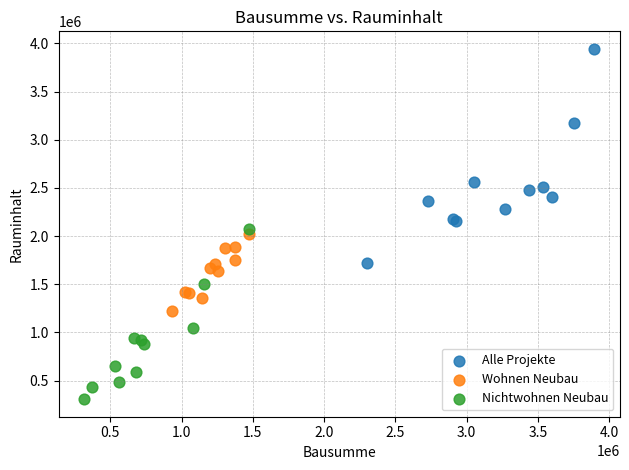

Which series reaches the maximum Y coordinate?

Alle Projekte